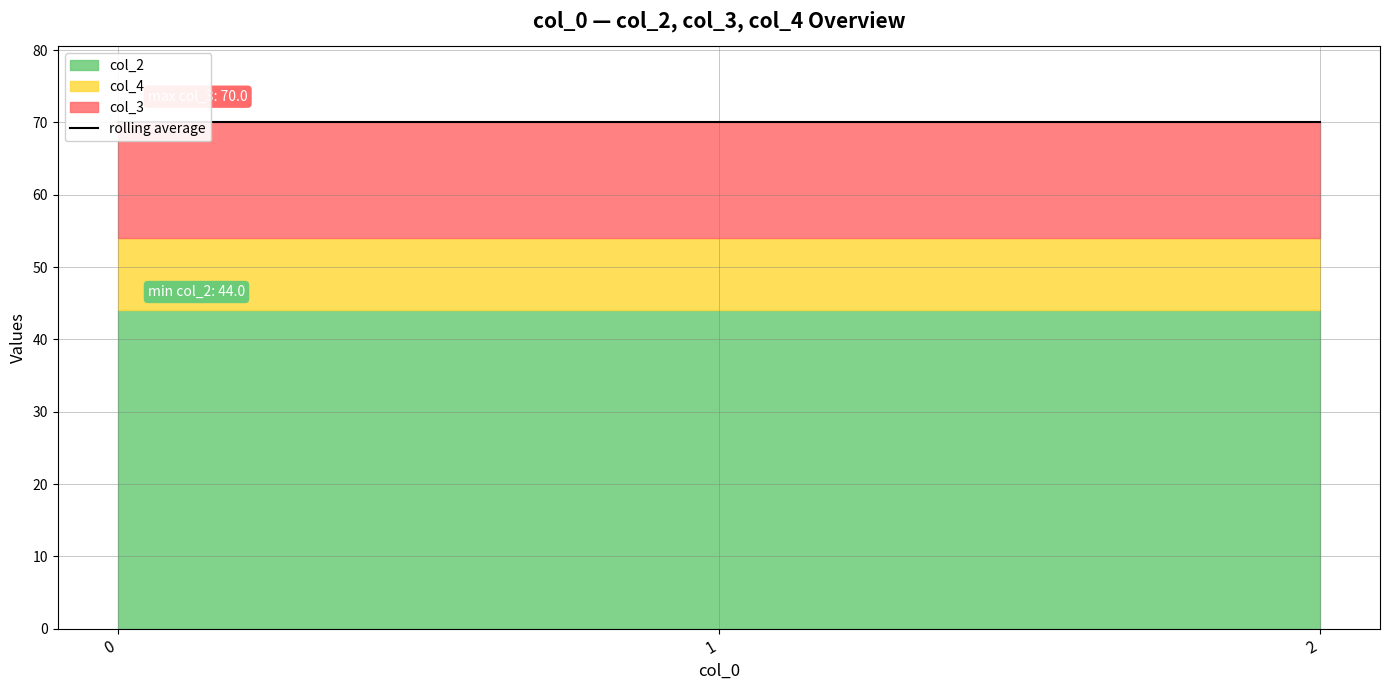

What is the sum of all col_2 values?

132.0